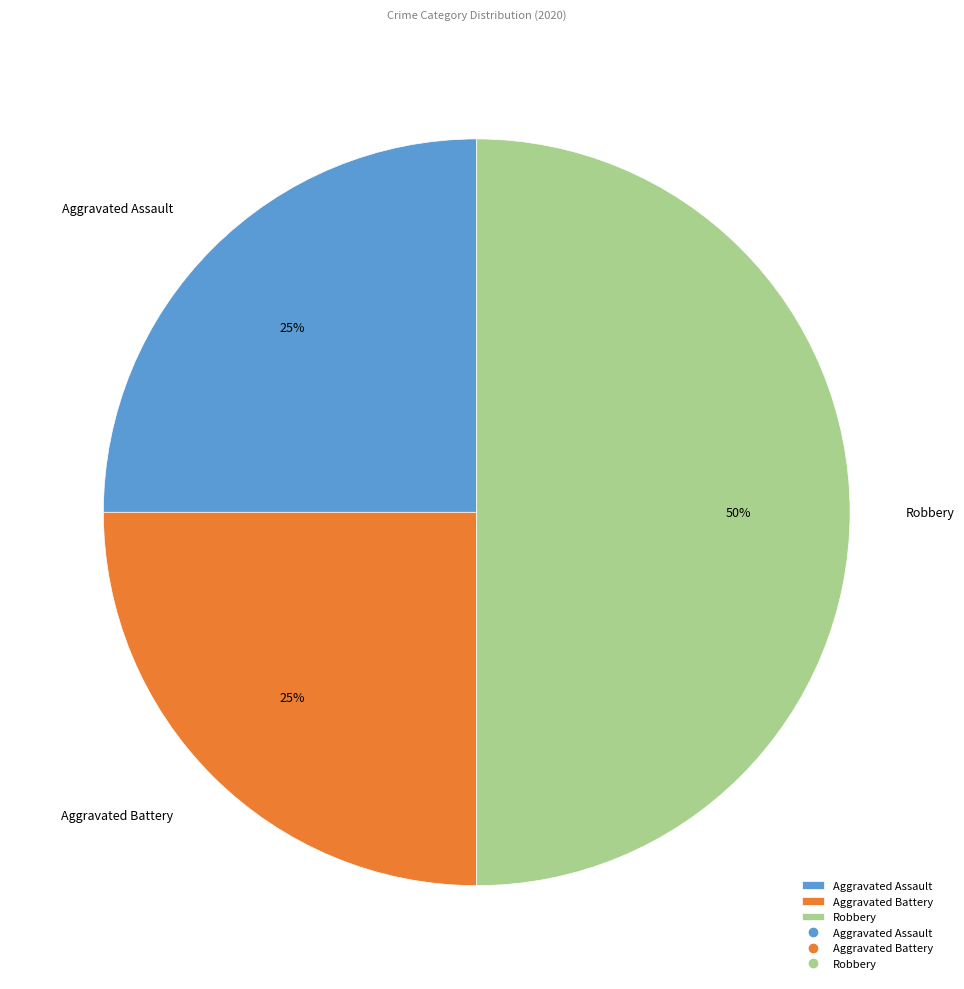

Count the number of slices in the pie.

3